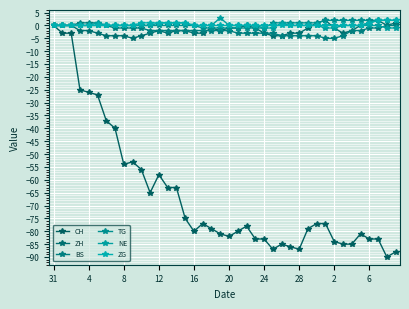

True or false: TG and BS cross at least once.

False